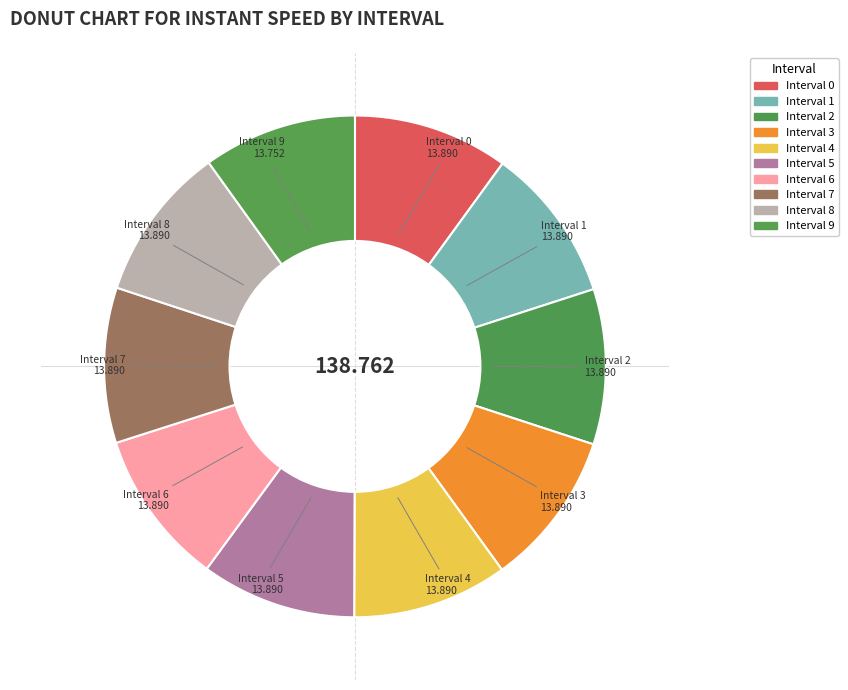

How many segments does this pie chart have?

10